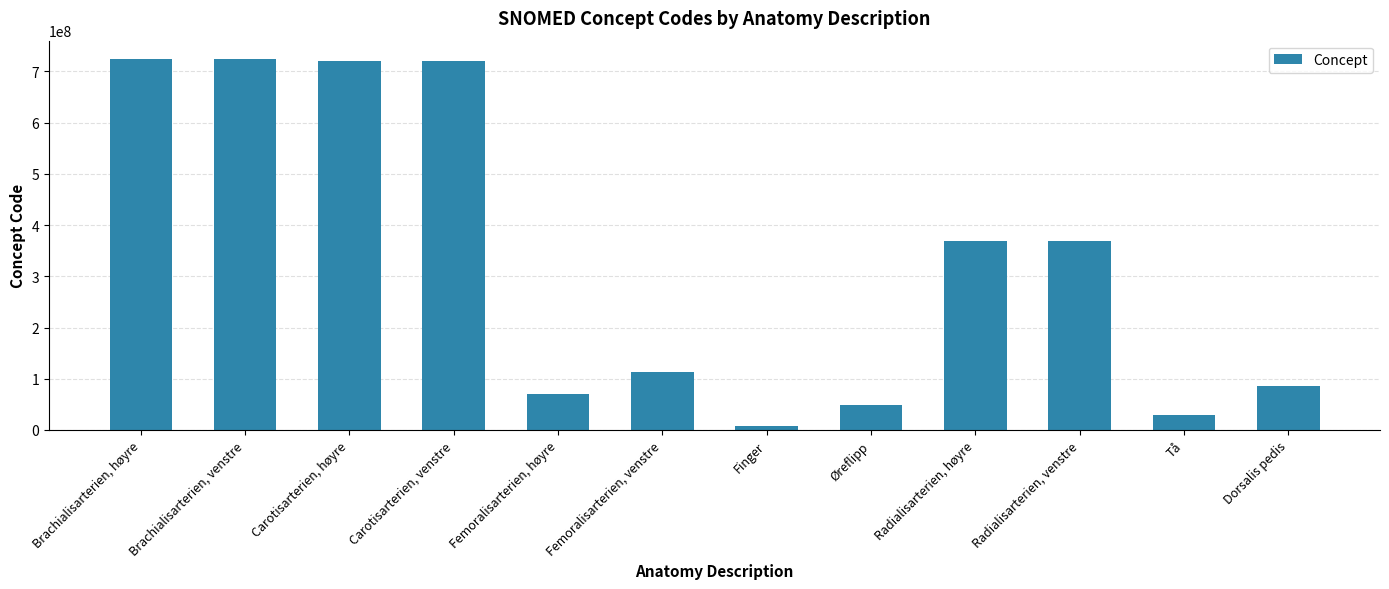

True or false: the data shows 723961002 at Brachialisarterien, venstre.

True